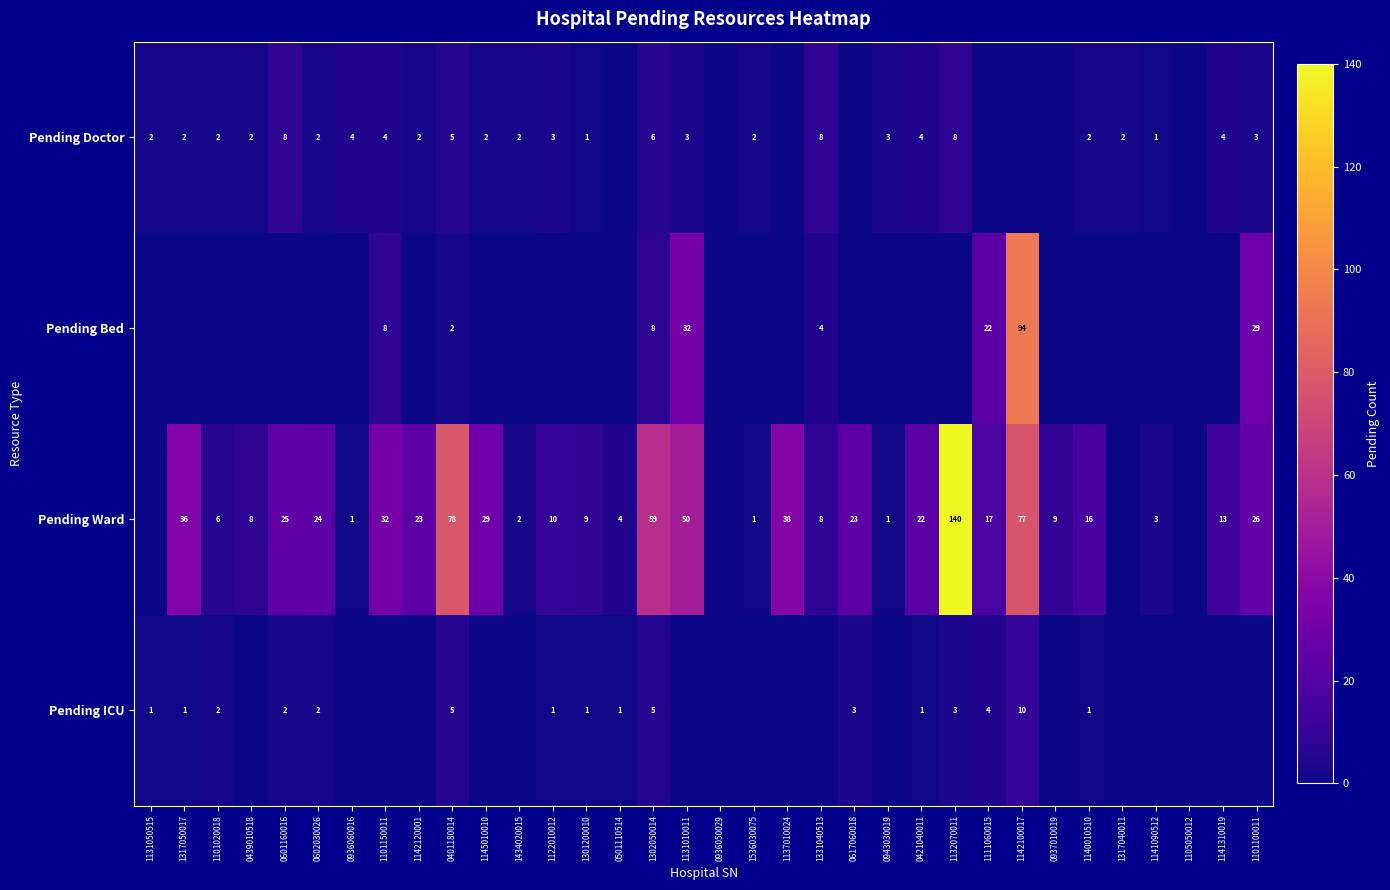

The value of Pending ICU at 1131050515 is 1. True or false?

True